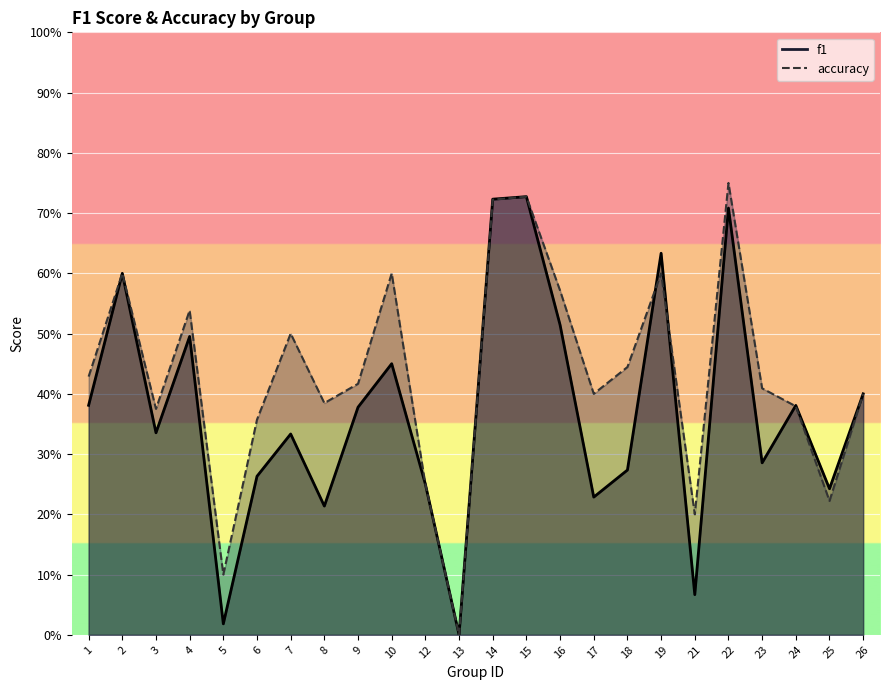

What is the total value across all series at 8?

0.6